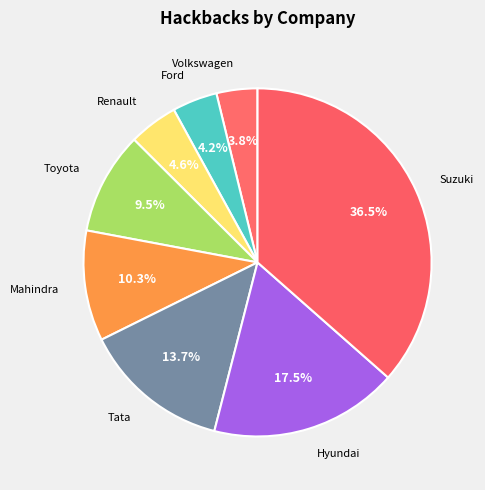

Which category has the smallest portion of the pie?

Volkswagen